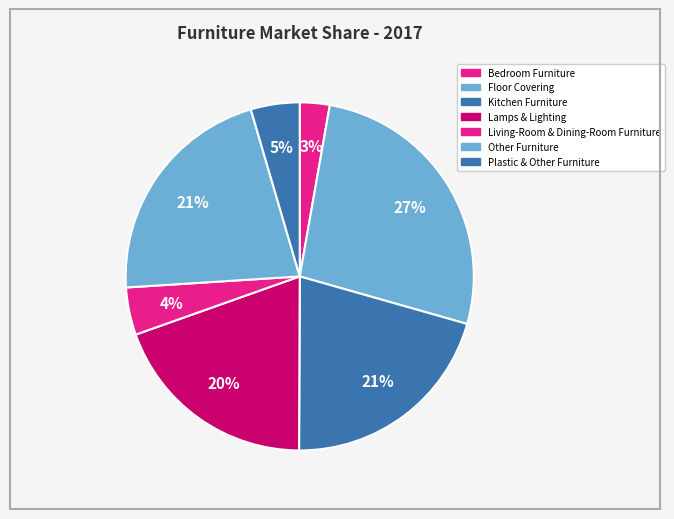

How much of the chart is everything except Bedroom Furniture?

97.2%